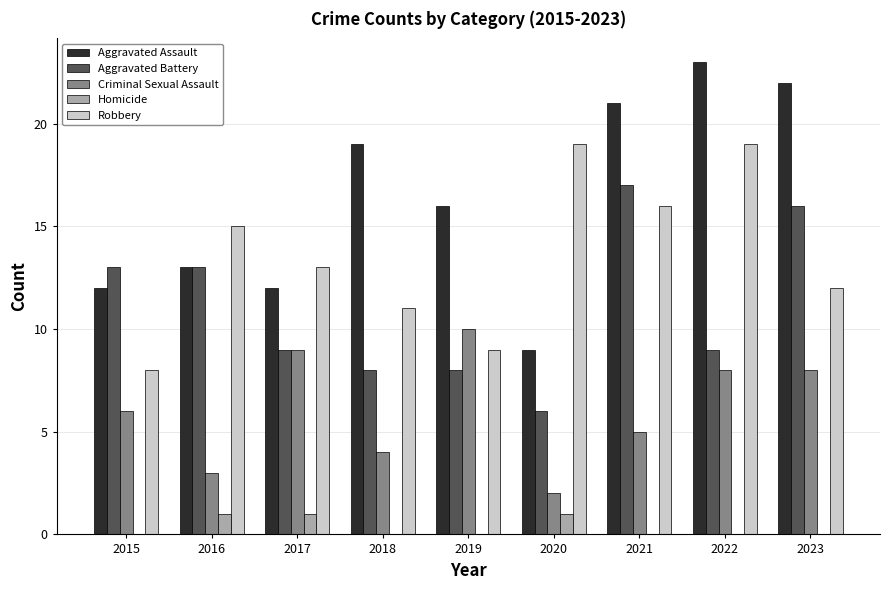

The value of Aggravated Assault at 2018 is 27. True or false?

False